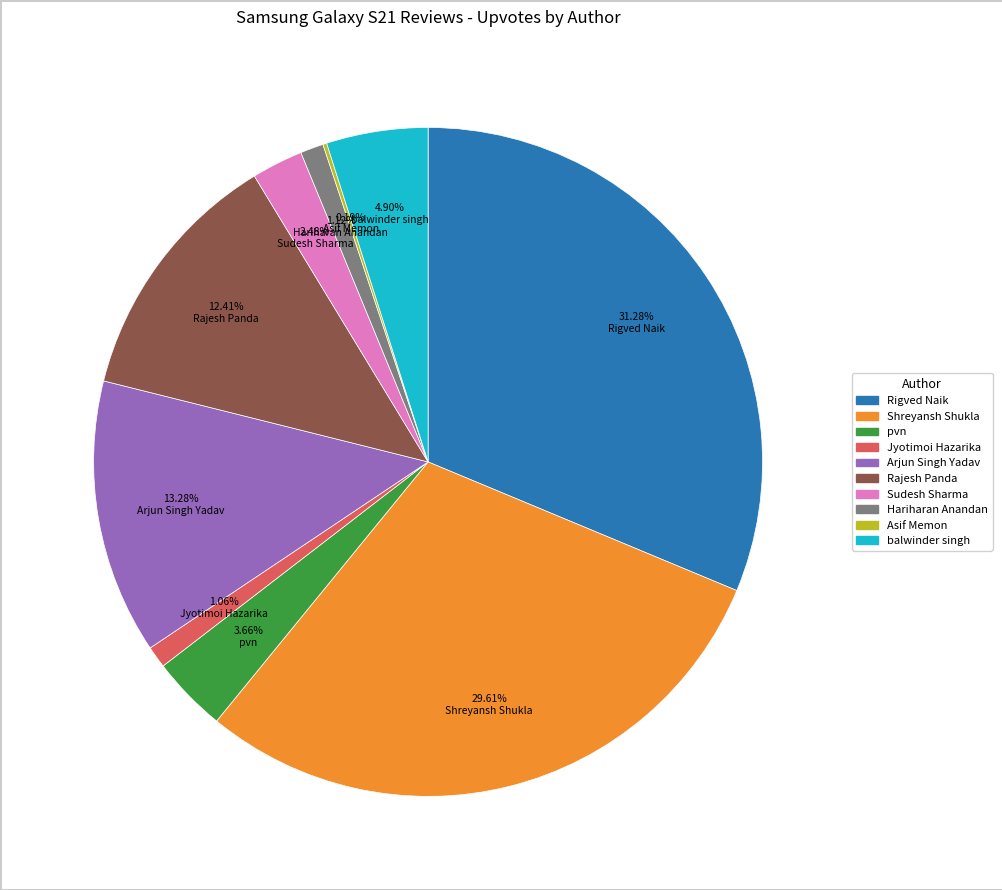

To the nearest percent, what percentage of the pie is Hariharan Anandan?

1%